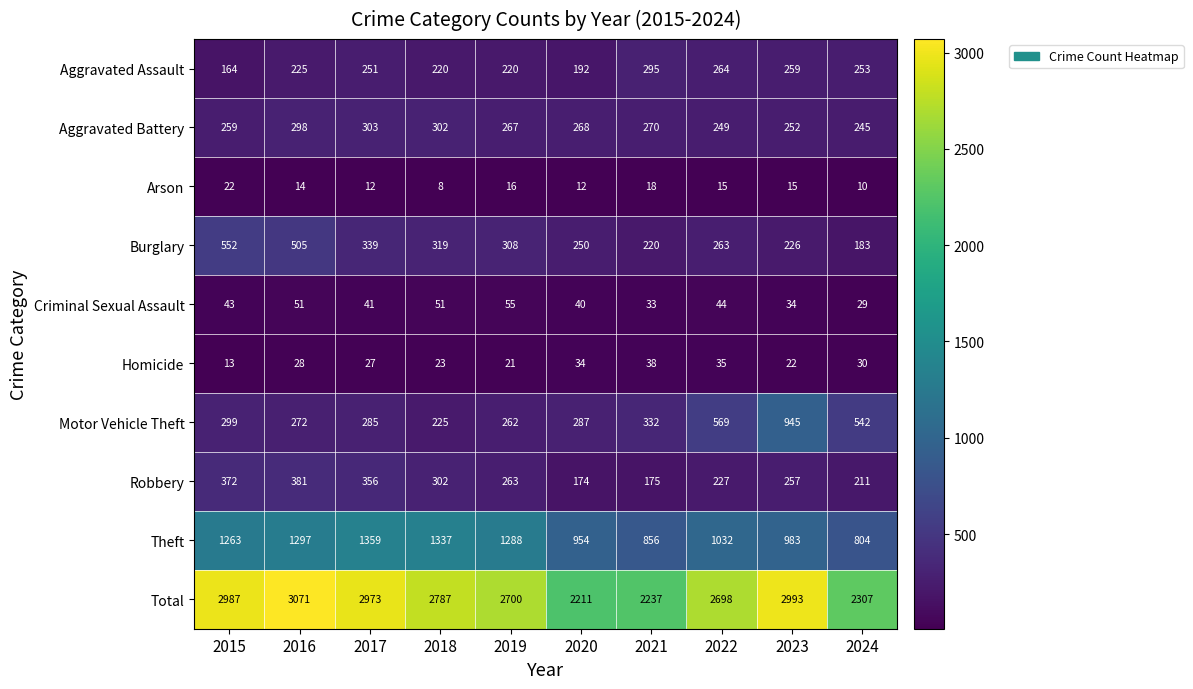

Where does the Total series first go above 2787?

2015